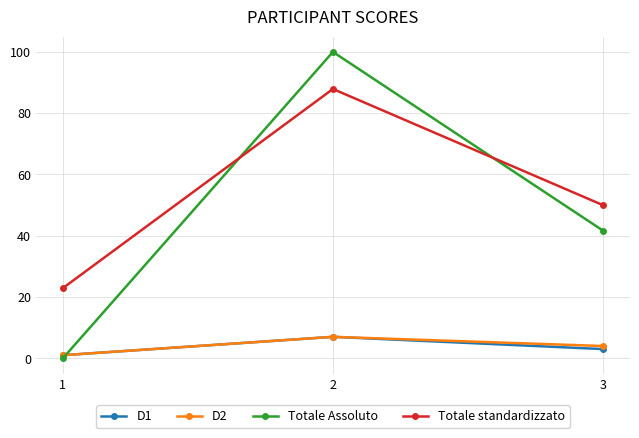

Is it true that Totale Assoluto equals 41.7 at 3?

True